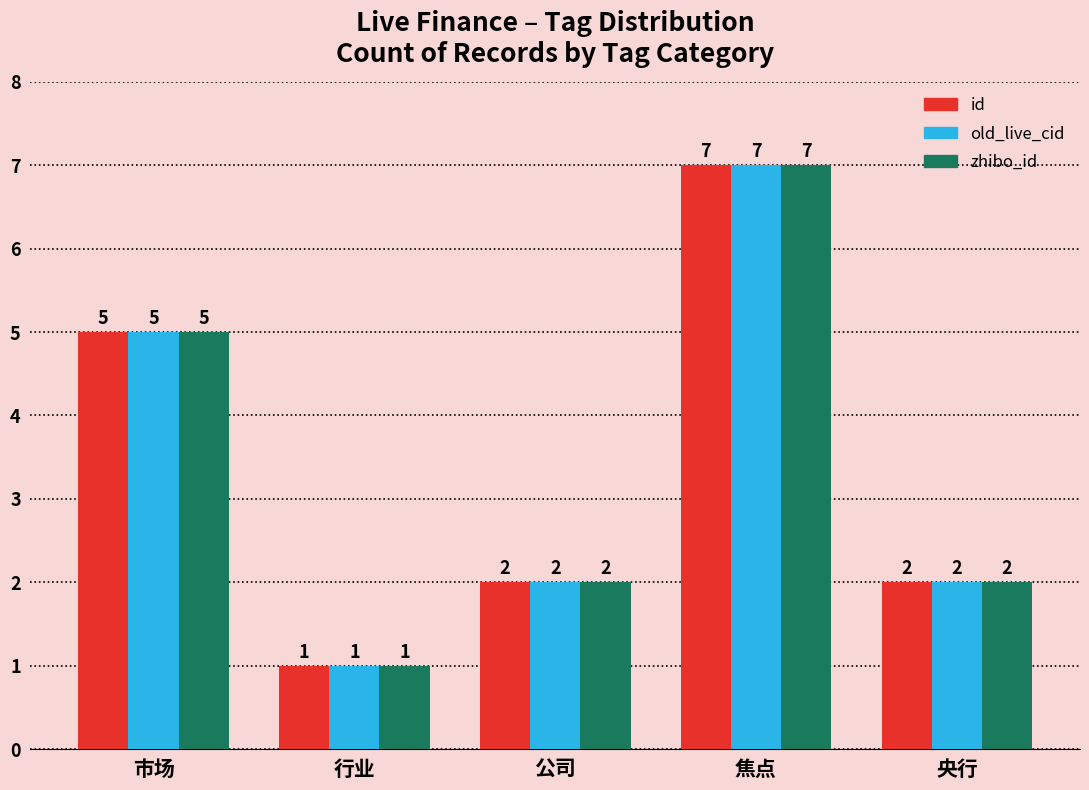

True or false: old_live_cid has a value of 7 at 焦点.

True